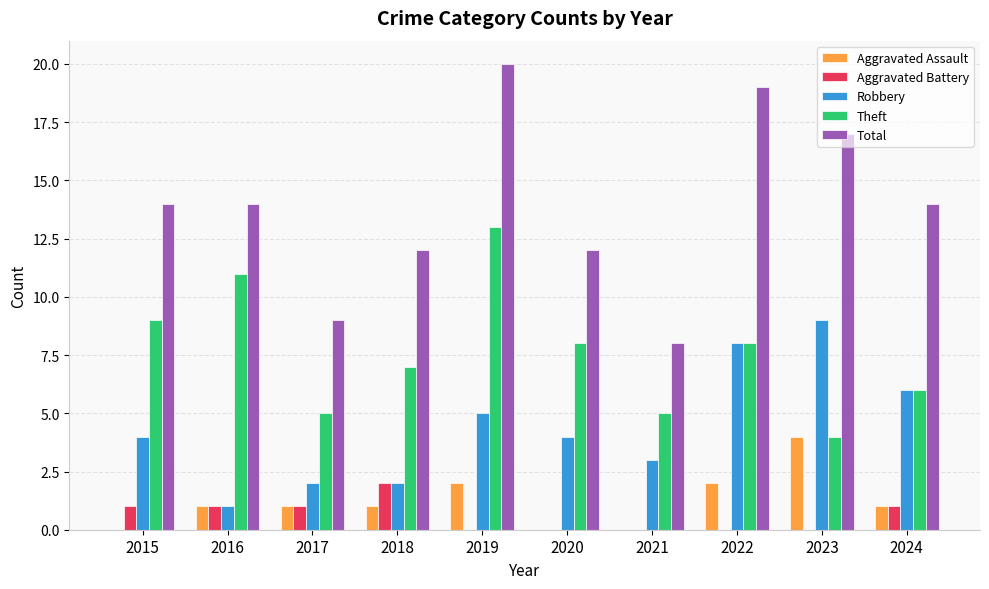

Which category has the highest value in the Robbery series?

2023